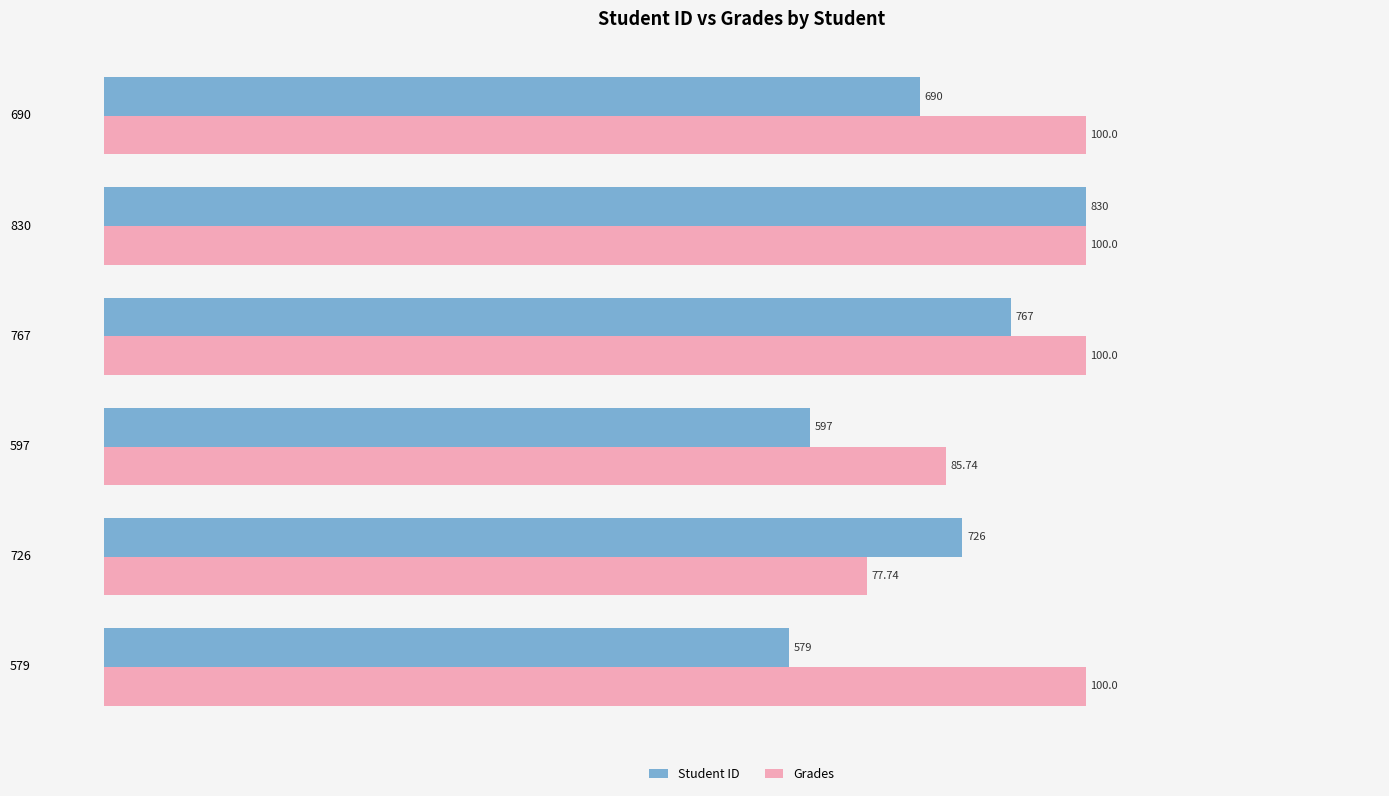

Which series has the largest range (max minus min)?

Student ID